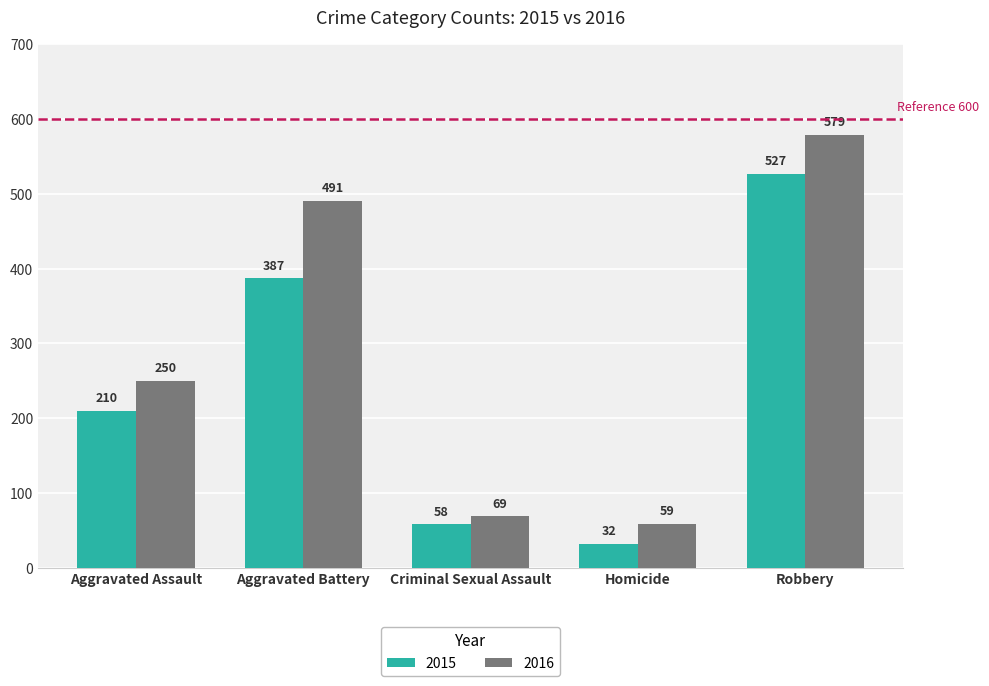

Reading left to right, what are all the values shown in this chart?

2015: Aggravated Assault=210	Aggravated Battery=387	Criminal Sexual Assault=58	Homicide=32	Robbery=527
2016: Aggravated Assault=250	Aggravated Battery=491	Criminal Sexual Assault=69	Homicide=59	Robbery=579